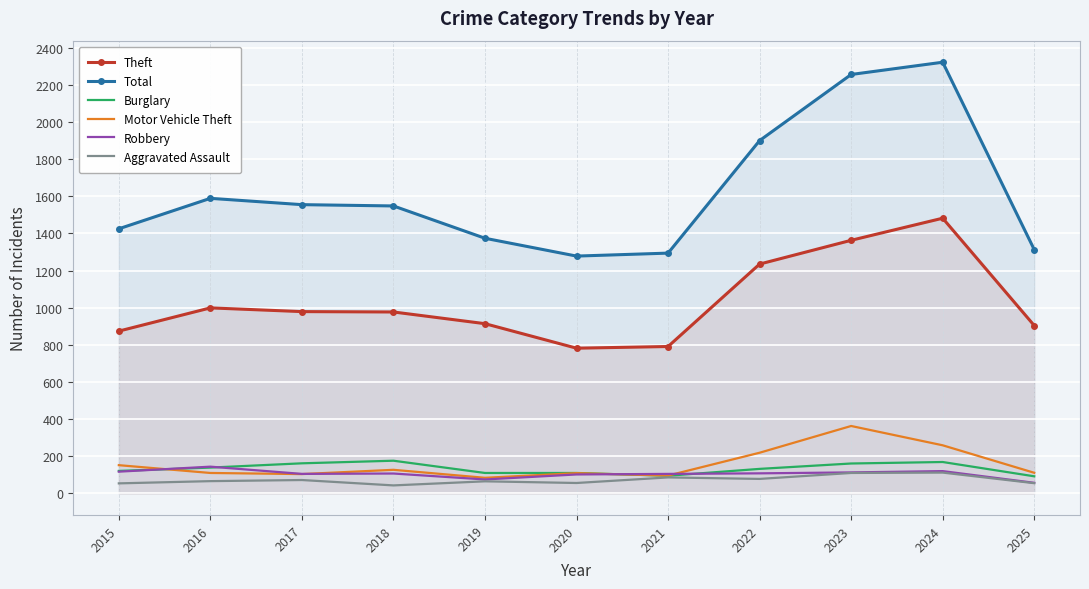

At how many categories does at least one series exceed 871?

11